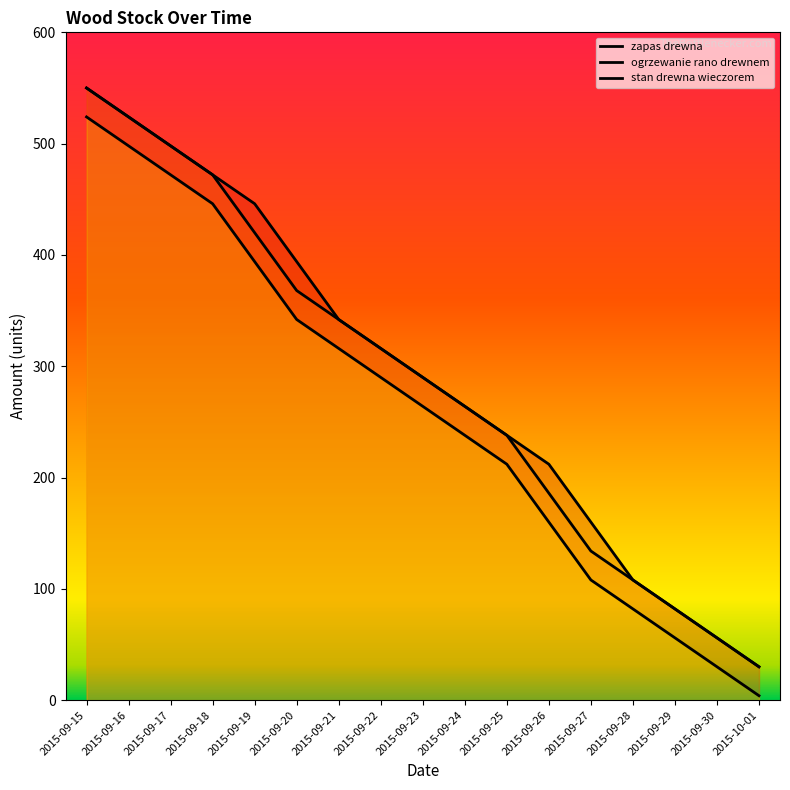

Reading left to right, transcribe all the data shown in this chart.

zapas drewna: 2015-09-15=550	2015-09-16=524	2015-09-17=498	2015-09-18=472	2015-09-19=446	2015-09-20=394	2015-09-21=342	2015-09-22=316	2015-09-23=290	2015-09-24=264	2015-09-25=238	2015-09-26=212	2015-09-27=160	2015-09-28=108	2015-09-29=82	2015-09-30=56	2015-10-01=30
ogrzewanie rano drewnem: 2015-09-15=550	2015-09-16=524	2015-09-17=498	2015-09-18=472	2015-09-19=420	2015-09-20=368	2015-09-21=342	2015-09-22=316	2015-09-23=290	2015-09-24=264	2015-09-25=238	2015-09-26=186	2015-09-27=134	2015-09-28=108	2015-09-29=82	2015-09-30=56	2015-10-01=30
stan drewna wieczorem: 2015-09-15=524	2015-09-16=498	2015-09-17=472	2015-09-18=446	2015-09-19=394	2015-09-20=342	2015-09-21=316	2015-09-22=290	2015-09-23=264	2015-09-24=238	2015-09-25=212	2015-09-26=160	2015-09-27=108	2015-09-28=82	2015-09-29=56	2015-09-30=30	2015-10-01=4